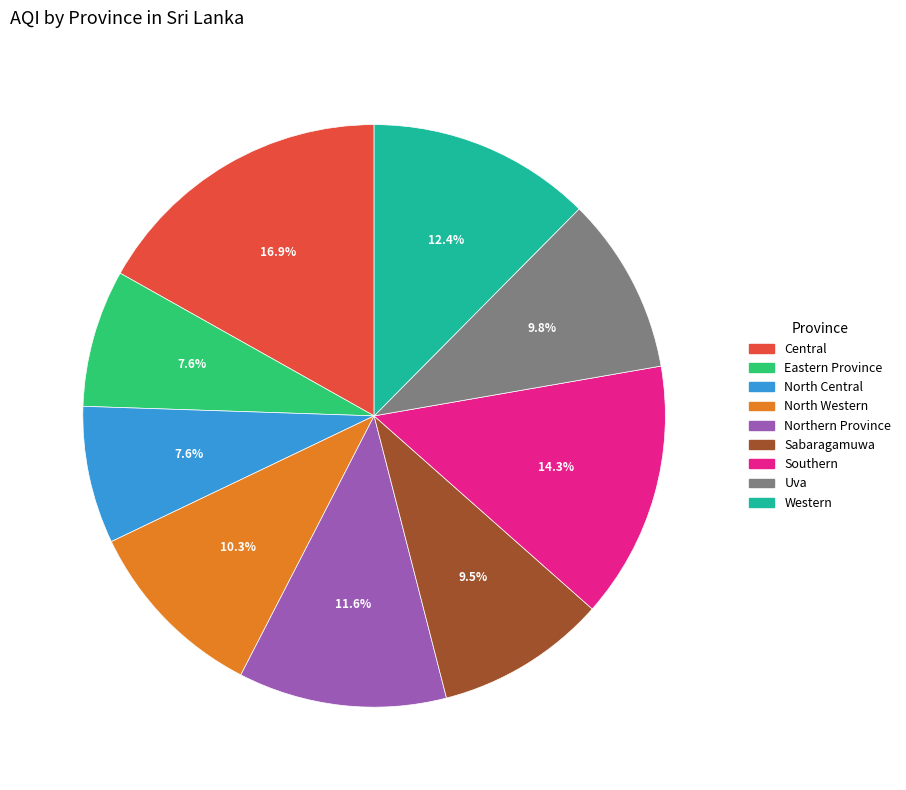

Which category has the biggest portion of the pie?

Central